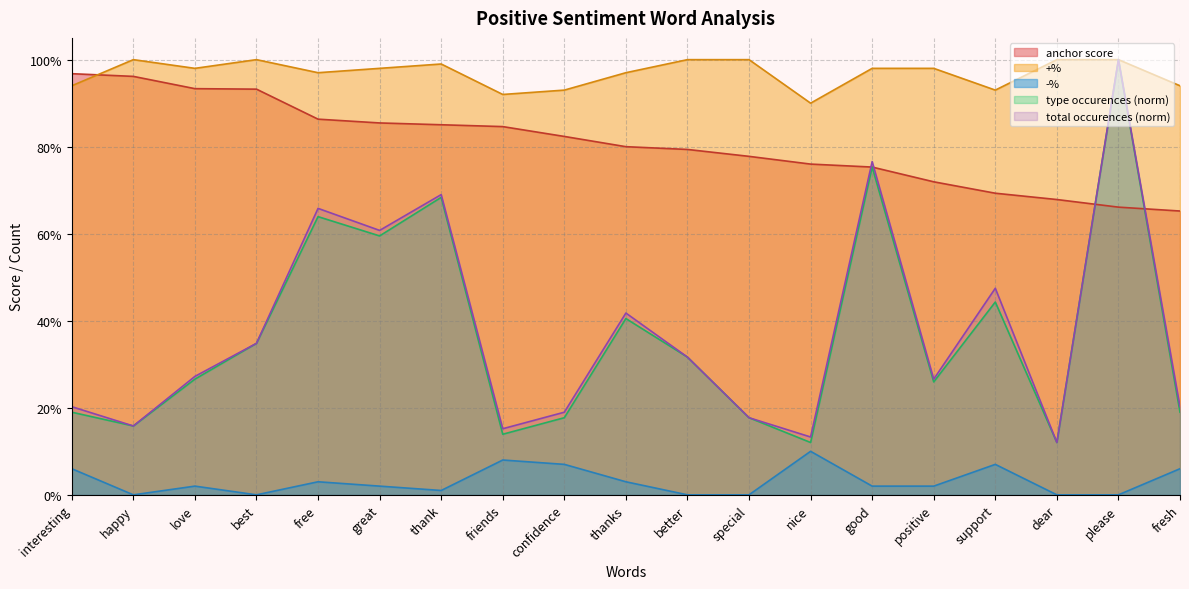

What is the sum of all anchor score values?

15.3